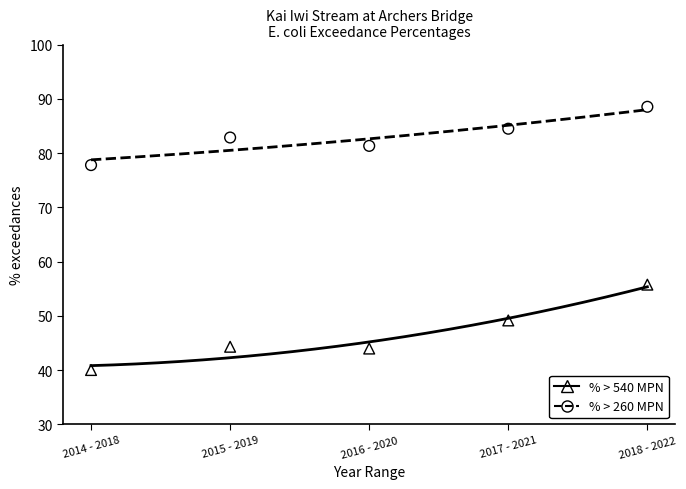

Across all series, what Y value is closest to 64?

55.7